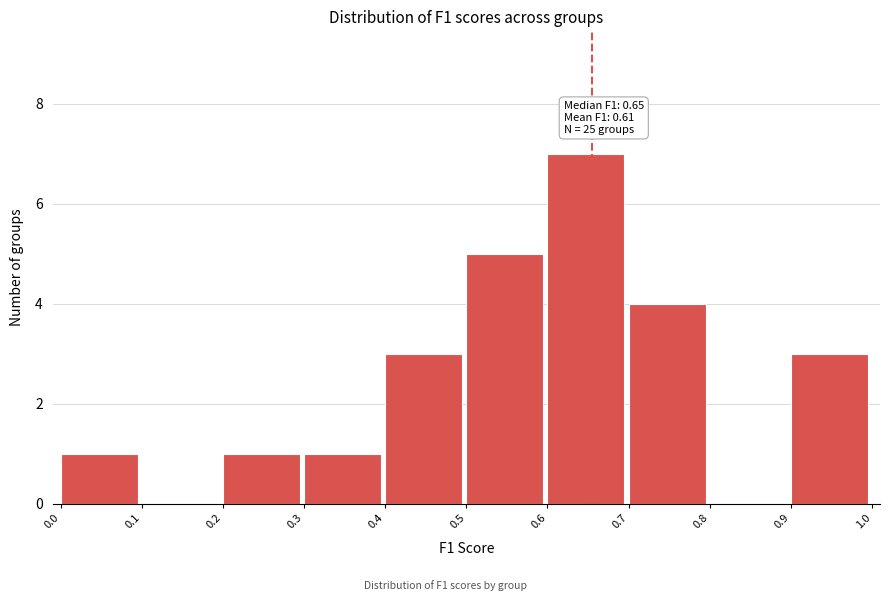

Over which range of the x-axis is the bar tallest?

0.6 to 0.7